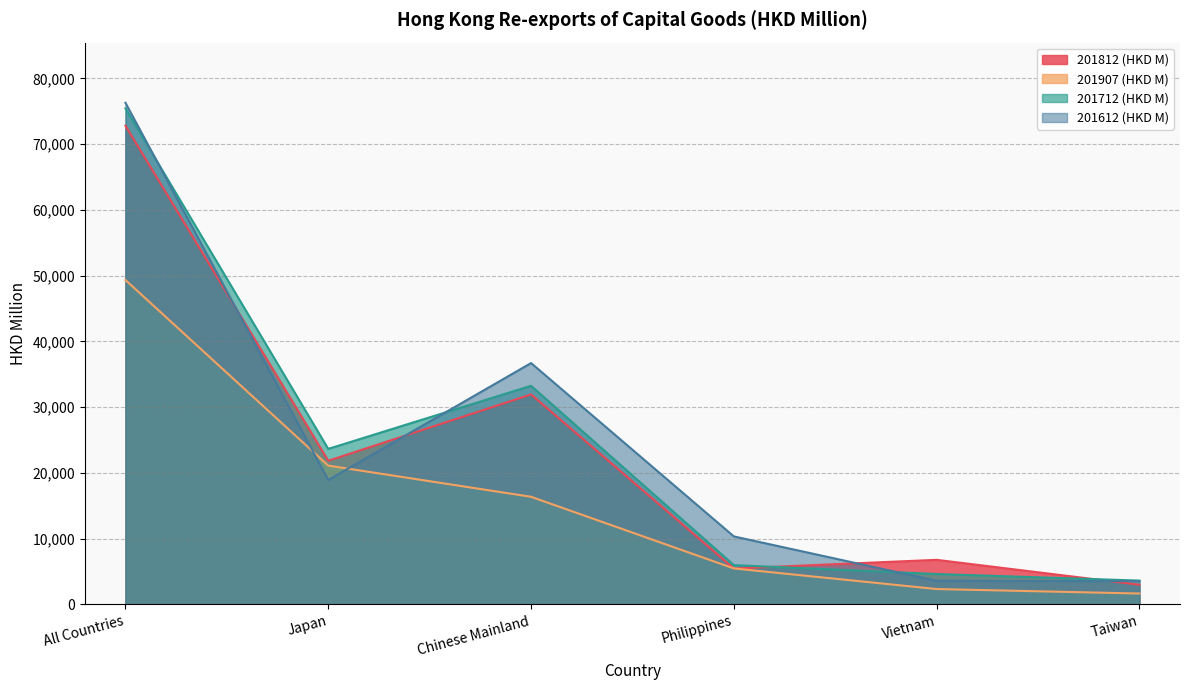

True or false: 201907 (HKD M) and 201712 (HKD M) intersect in this chart.

False